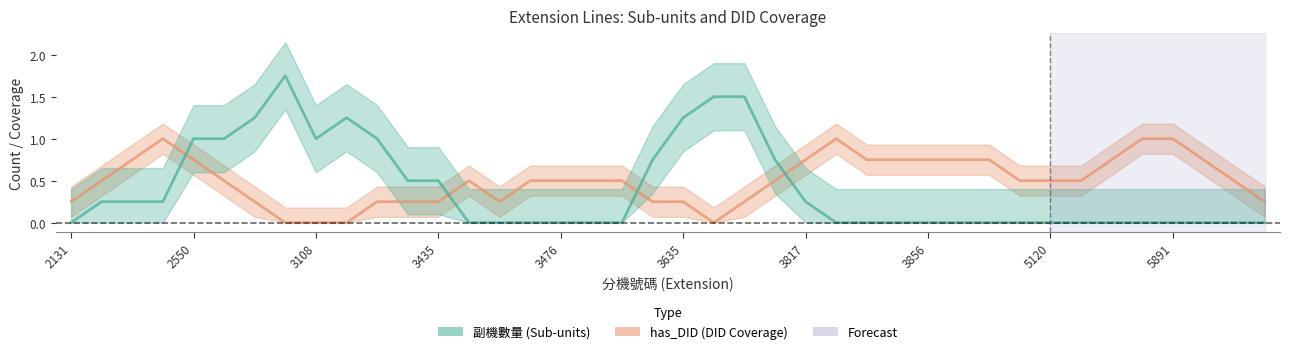

At which category does 副機數量 reach its first local peak?

2372